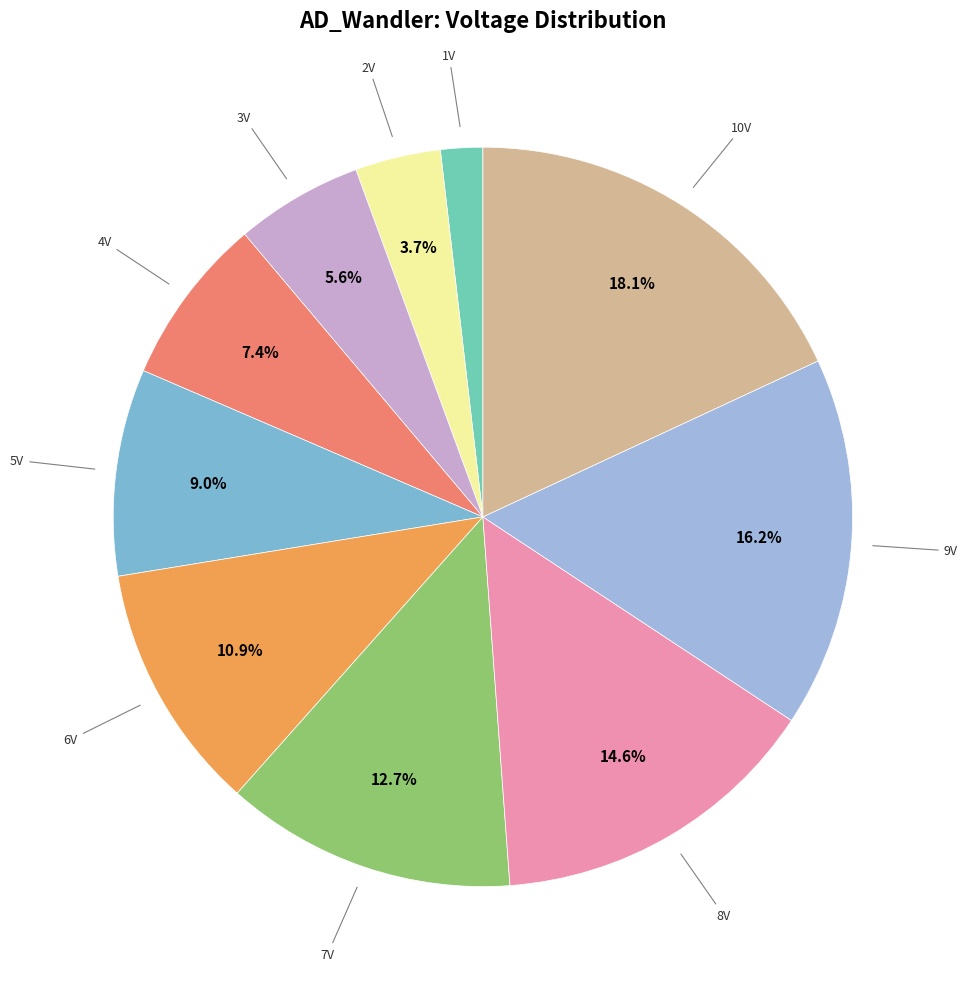

To the nearest percent, what portion does 6V represent?

11%